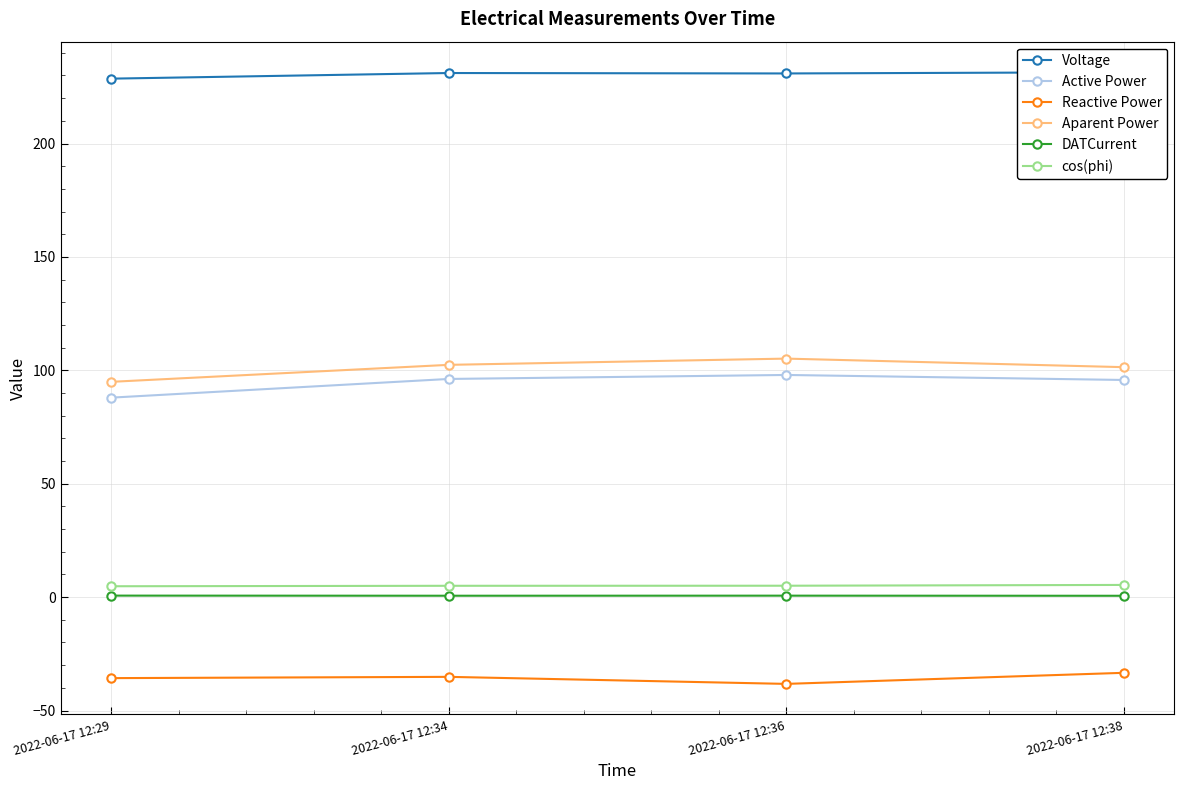

What is the sum of all cos(phi) values?

20.2